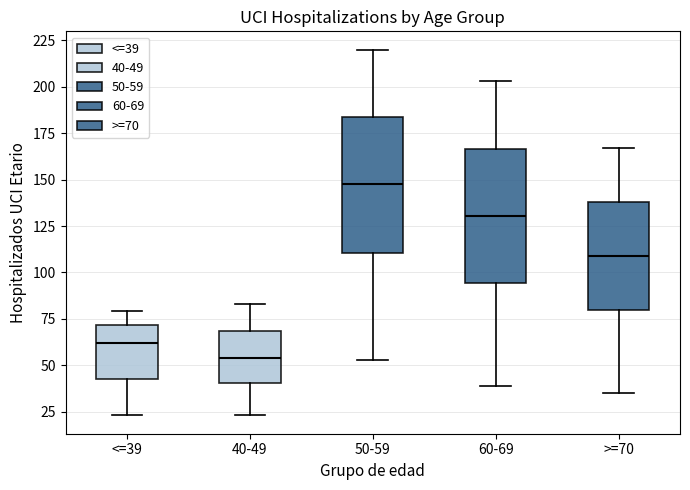

Reading left to right, read every box against the y-axis: the position of its median line, the range the box covers, and the ends of its whiskers. The values are not printed on the chart, so give them approximately, as read against the axis.

<=39: median 60, box 45 to 70, whiskers 25 to 80
40-49: median 55, box 40 to 70, whiskers 25 to 85
50-59: median 150, box 110 to 185, whiskers 55 to 220
60-69: median 130, box 95 to 165, whiskers 40 to 205
>=70: median 110, box 80 to 140, whiskers 35 to 165